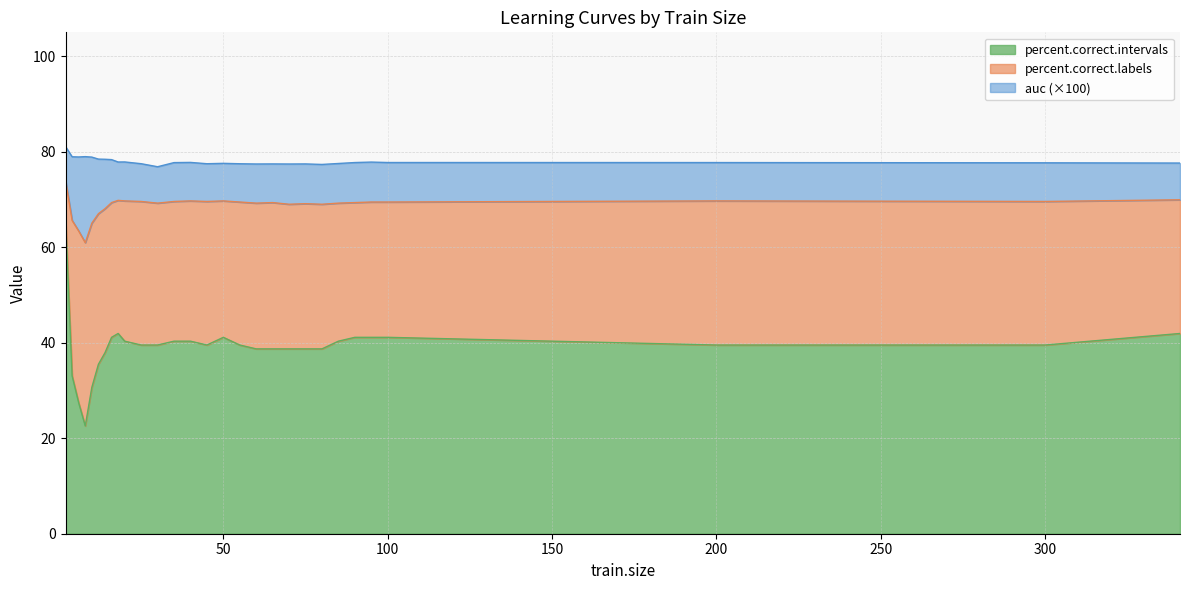

What is the sum of the percent.correct.labels values at 95 and 80?

138.5